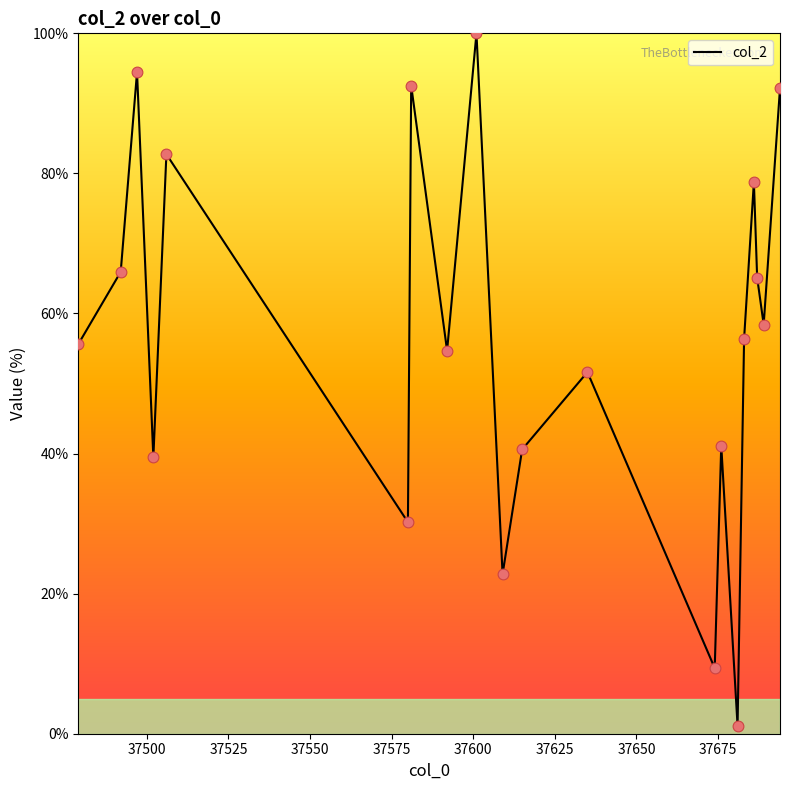

What is the difference between the maximum and minimum values?

98.9